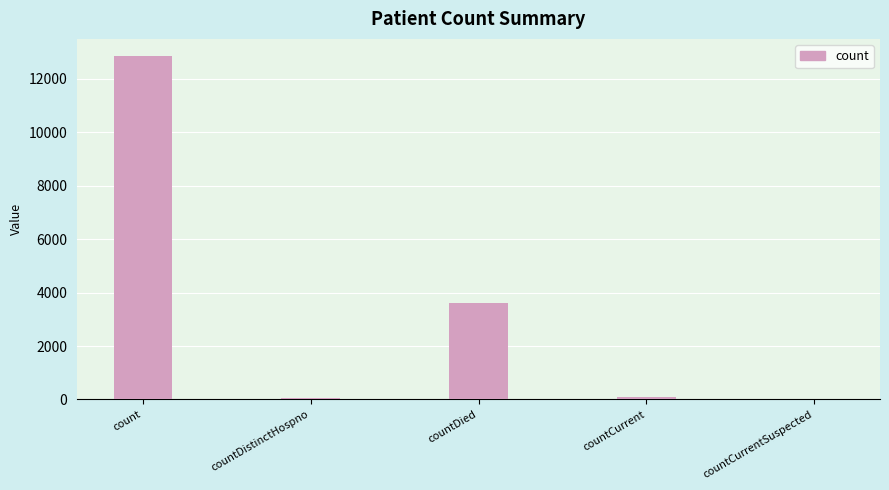

True or false: the data shows 12854 at count.

True